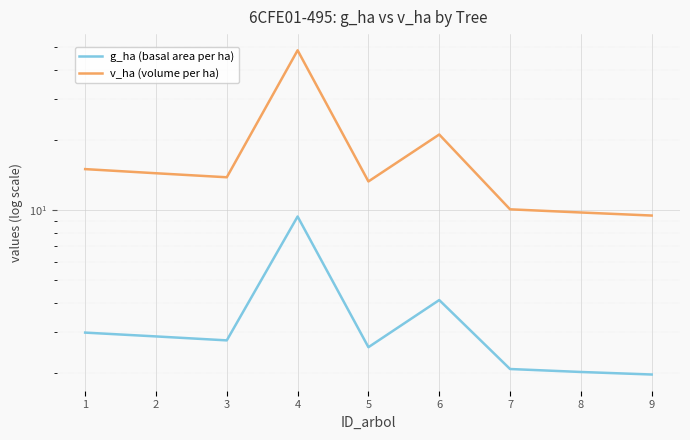

The g_ha (basal area per ha) series shows 2.0 at 9. True or false?

True